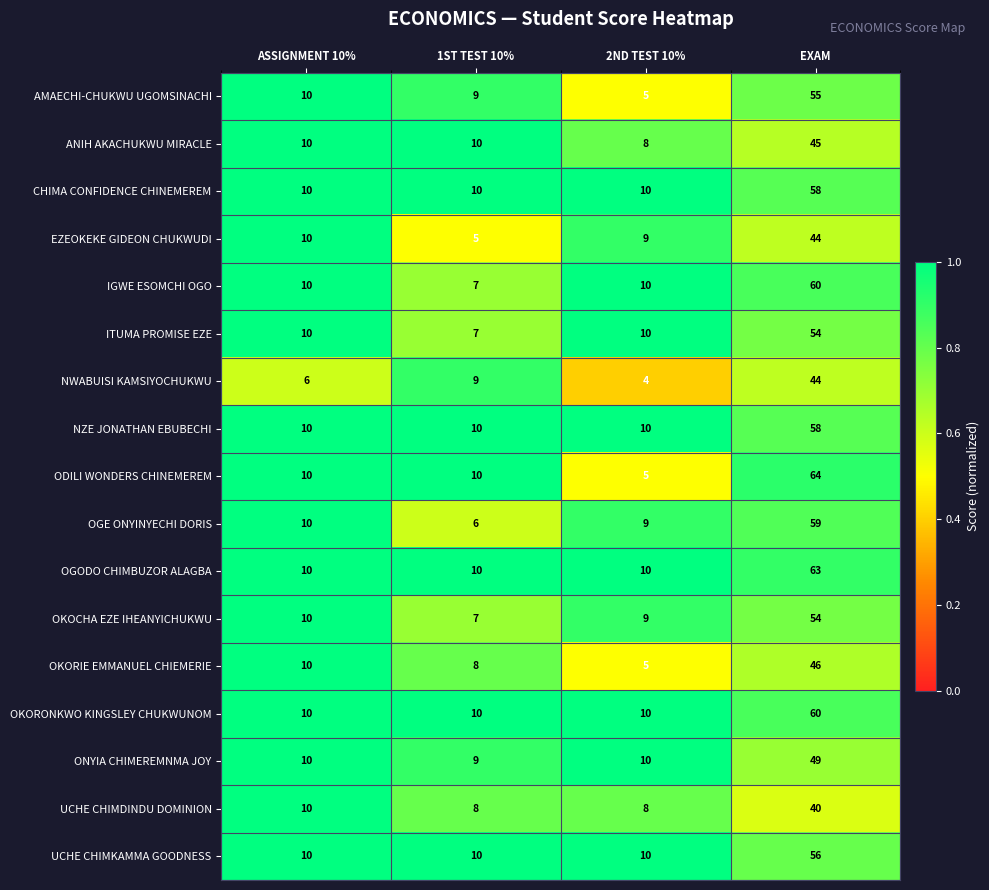

What is the minimum value shown in the chart?

4